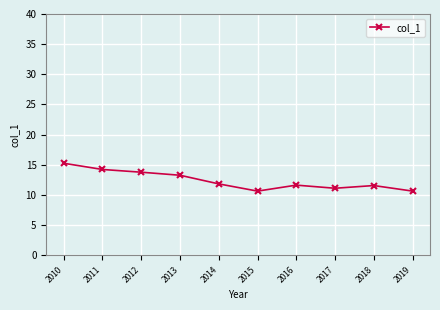

Approximately how many times larger is the value at 2017 compared to 2016?

1.0